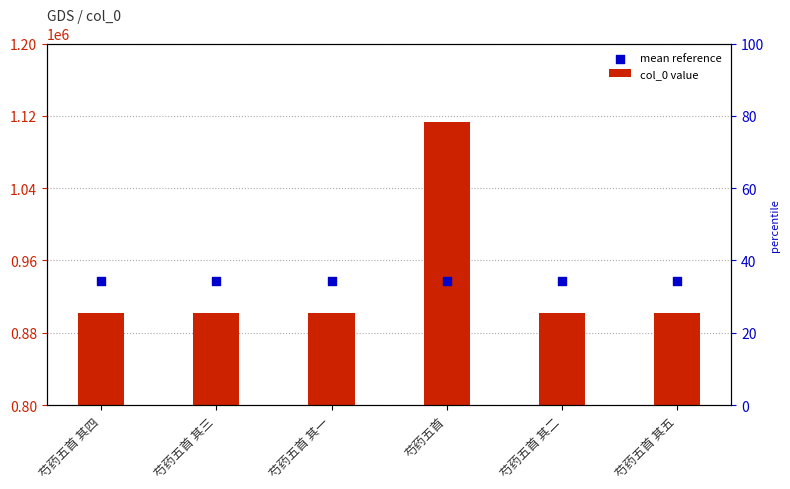

Is the value of col_0 value at 芍药五首 其二 greater than the value of mean reference at 芍药五首 其三?

No